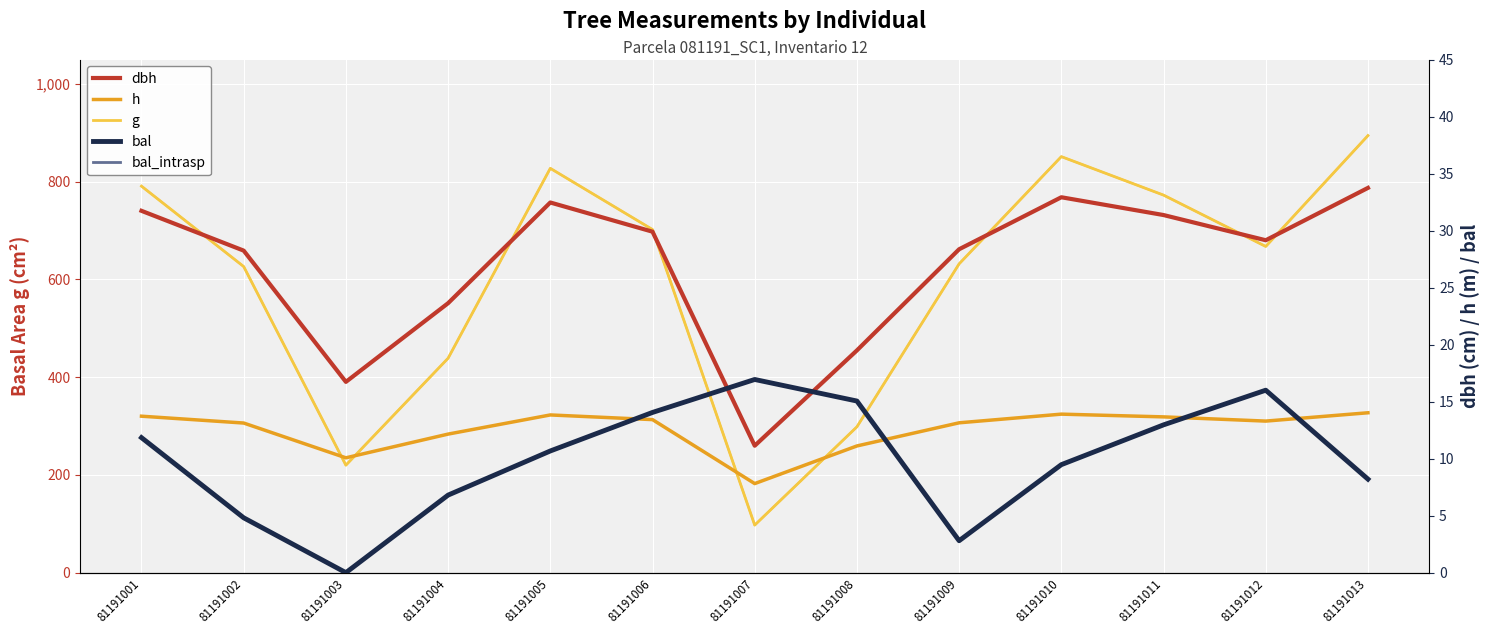

What is the difference between the maximum and minimum values in the bal series?

16.9